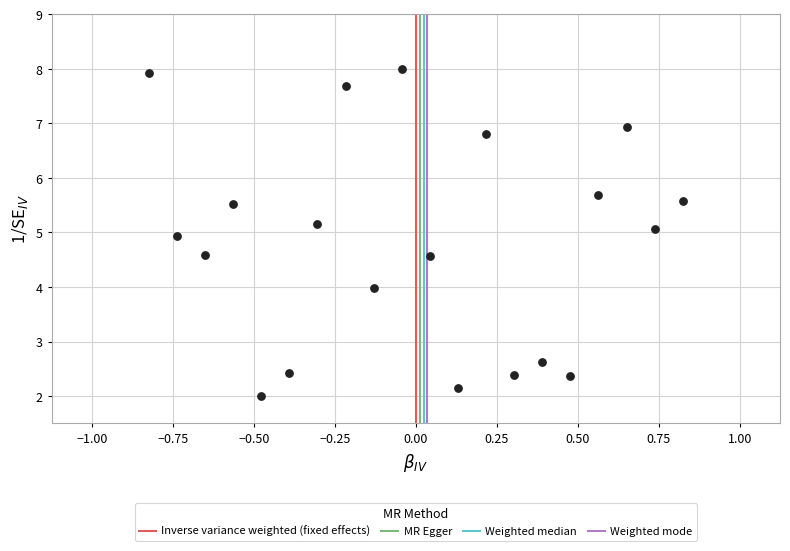

What is the range of X values (max minus min)?

1.6